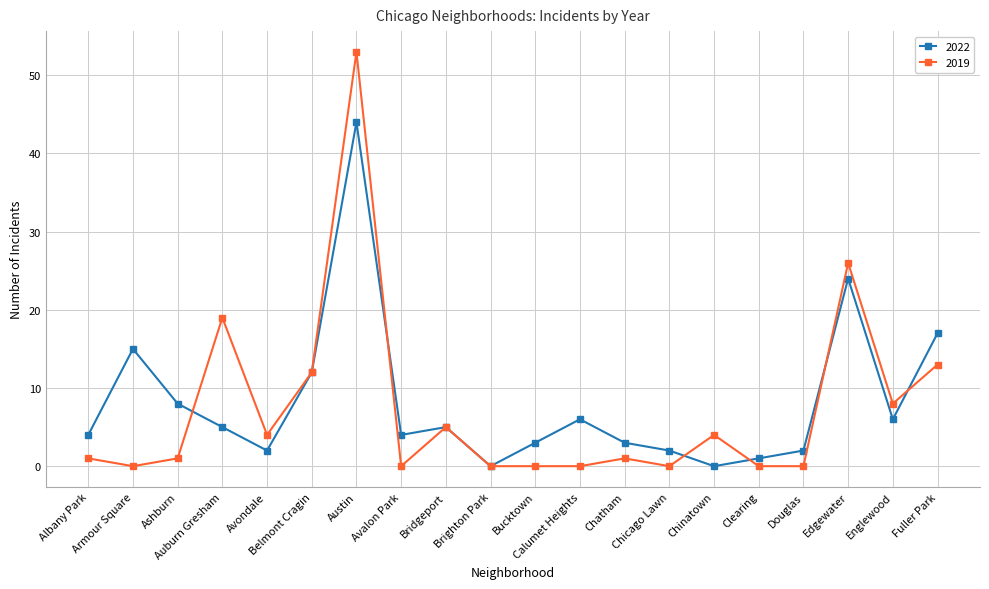

What is the label of the 5th point from the left?

Avondale